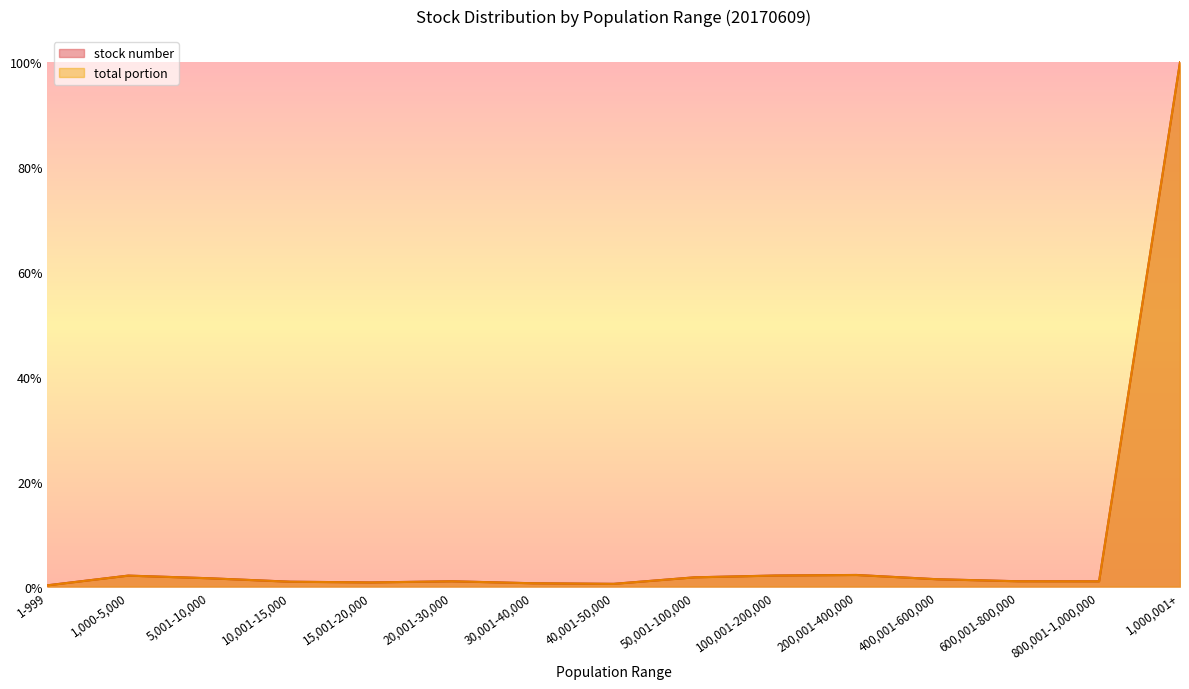

True or false: total portion has more than 0 points higher than both neighbors.

True